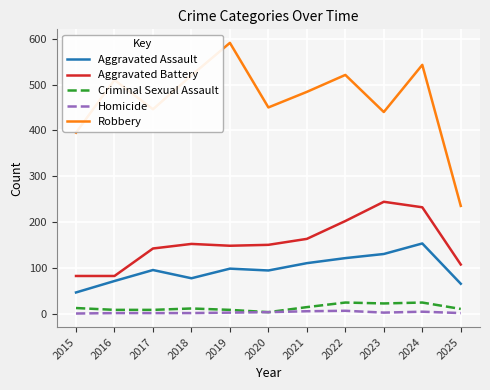

True or false: Aggravated Assault has a value of 167 at 2019.

False